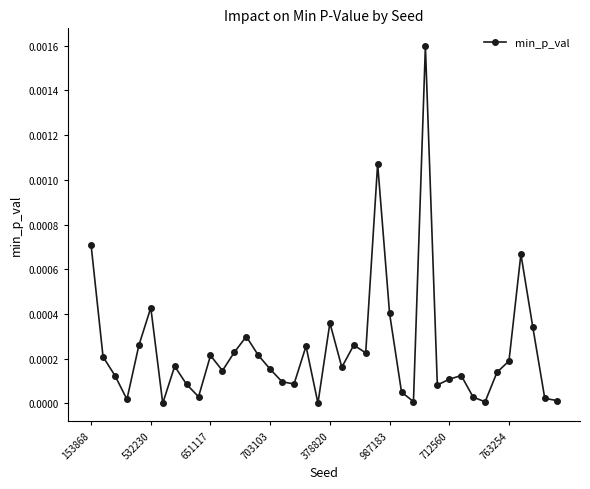

True or false: the data has more than 1 interior local peaks.

True